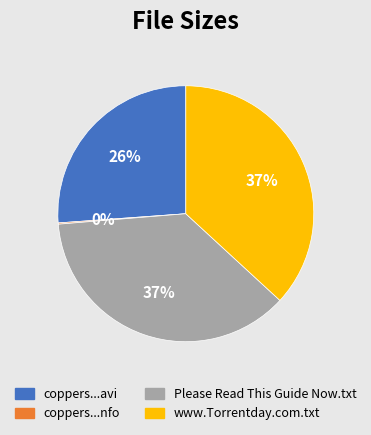

To the nearest percent, what is the difference between the largest and smallest slice percentages?

37%